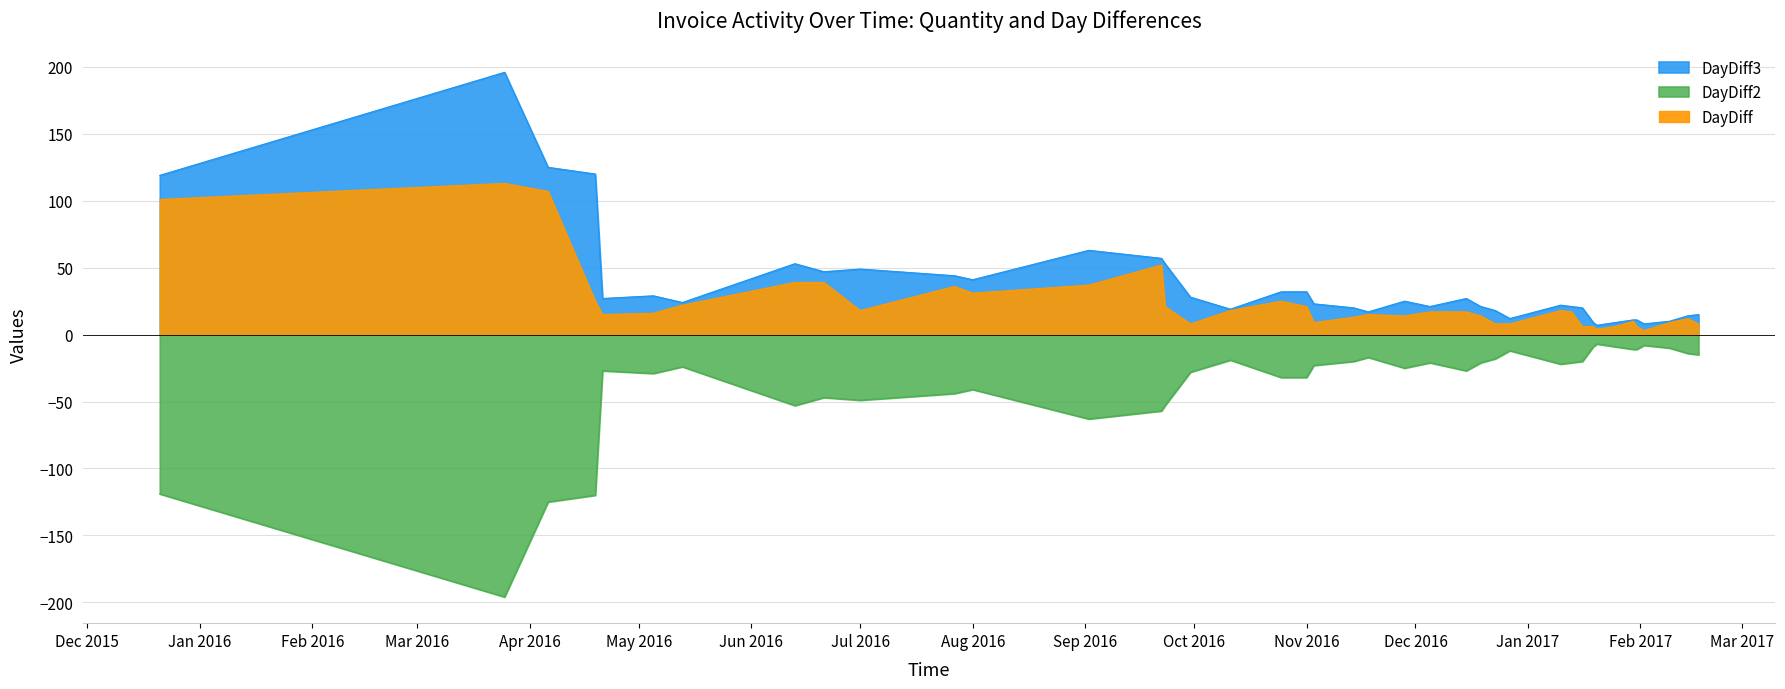

Rank the series by their average value, from highest to lowest.

DayDiff3, DayDiff2